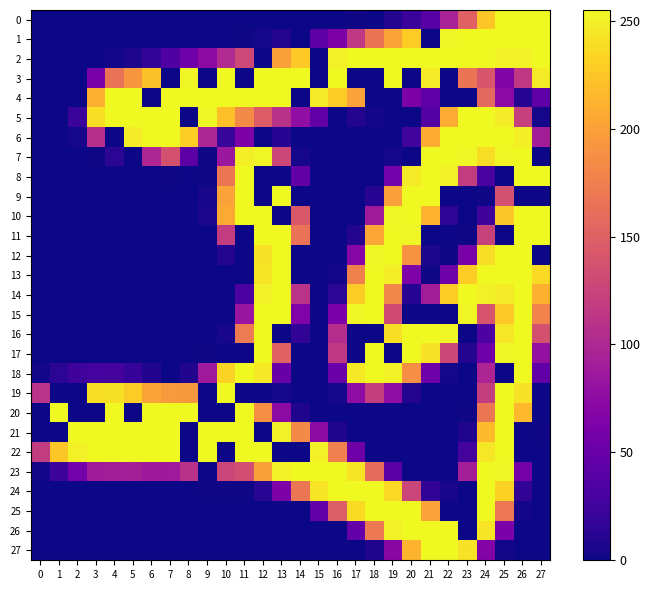

What is the maximum value shown in the chart?

255